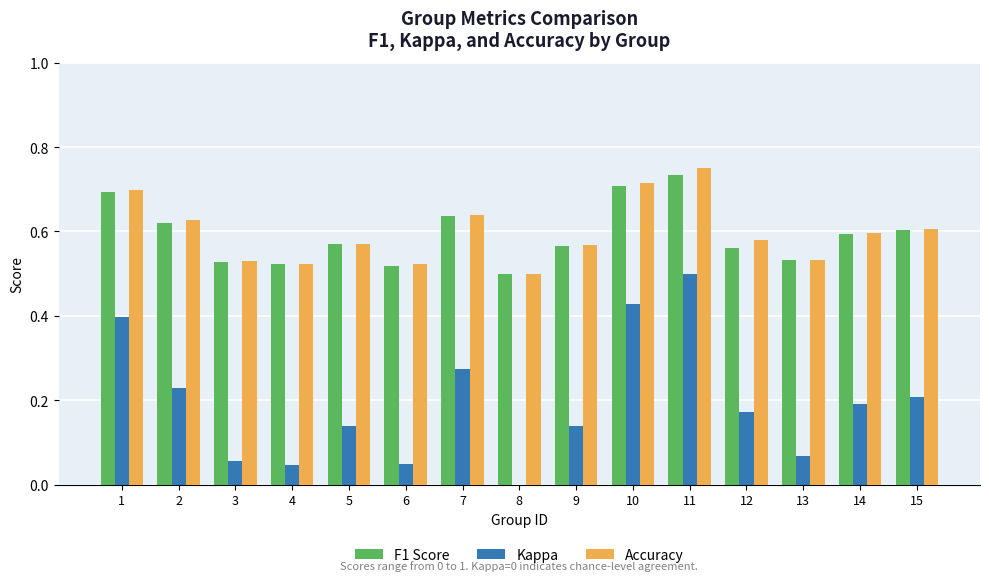

Is it true that Accuracy equals 0.3 at 6?

False